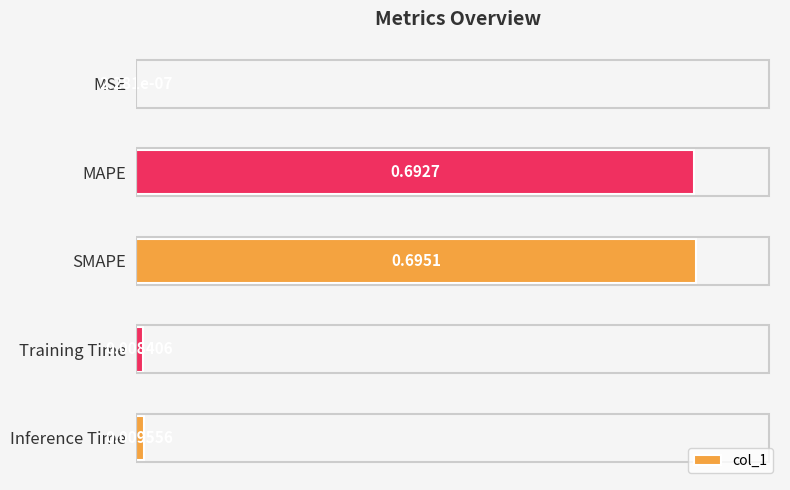

What is the sum of all values?

1.4